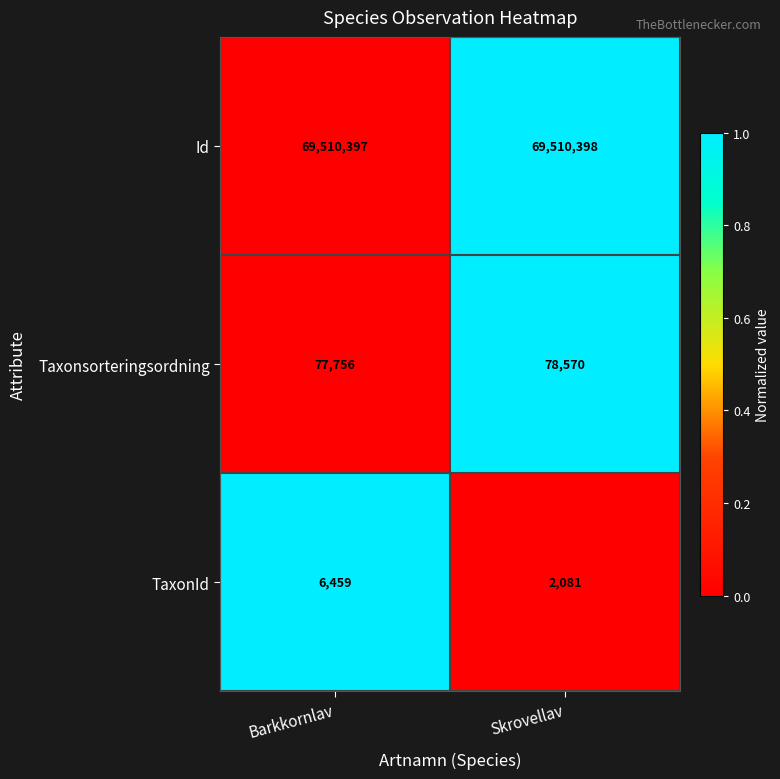

Rank the series at Barkkornlav from highest to lowest value.

Id, Taxonsorteringsordning, TaxonId